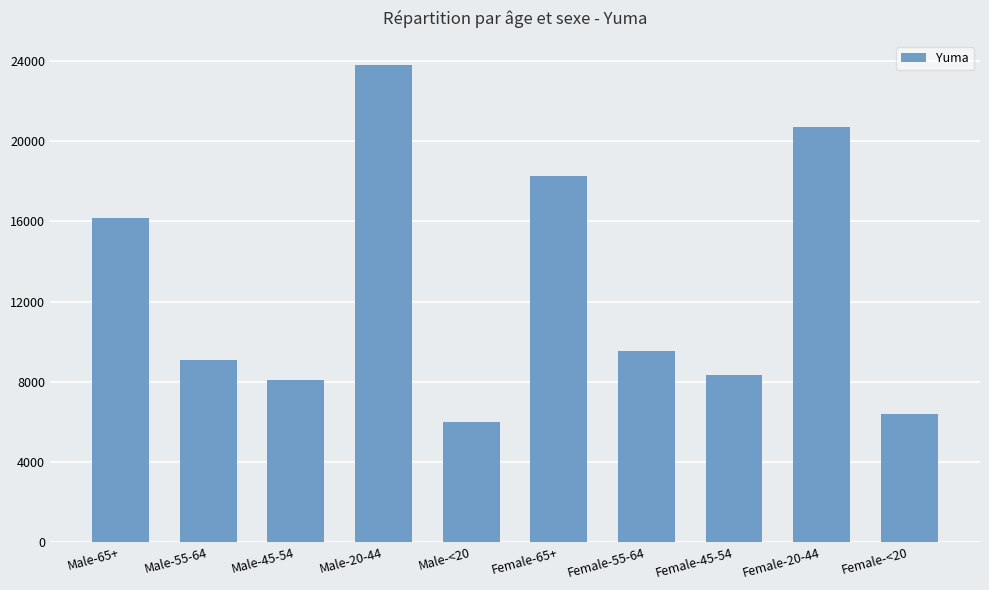

List the labels in order of value, largest first.

Male-20-44, Female-20-44, Female-65+, Male-65+, Female-55-64, Male-55-64, Female-45-54, Male-45-54, Female-<20, Male-<20